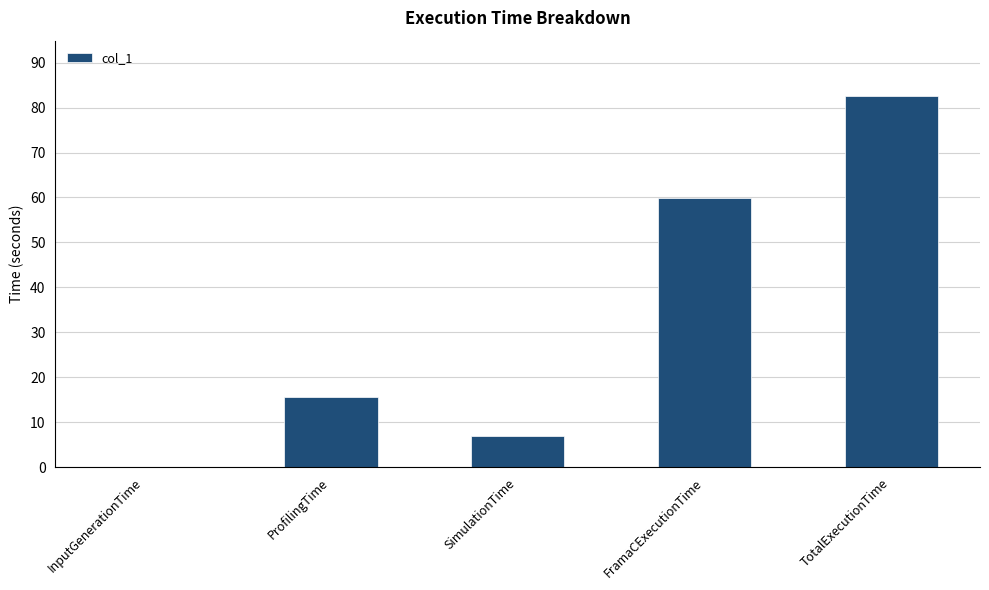

Which label corresponds to the largest value in the chart?

TotalExecutionTime